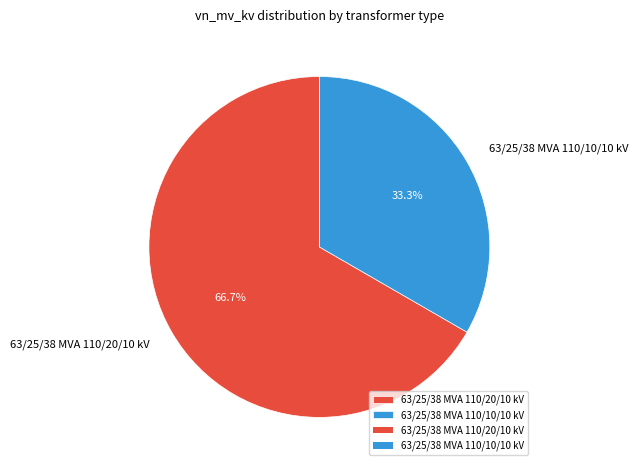

To the nearest percent, what is the difference between the largest and smallest slice percentages?

33%